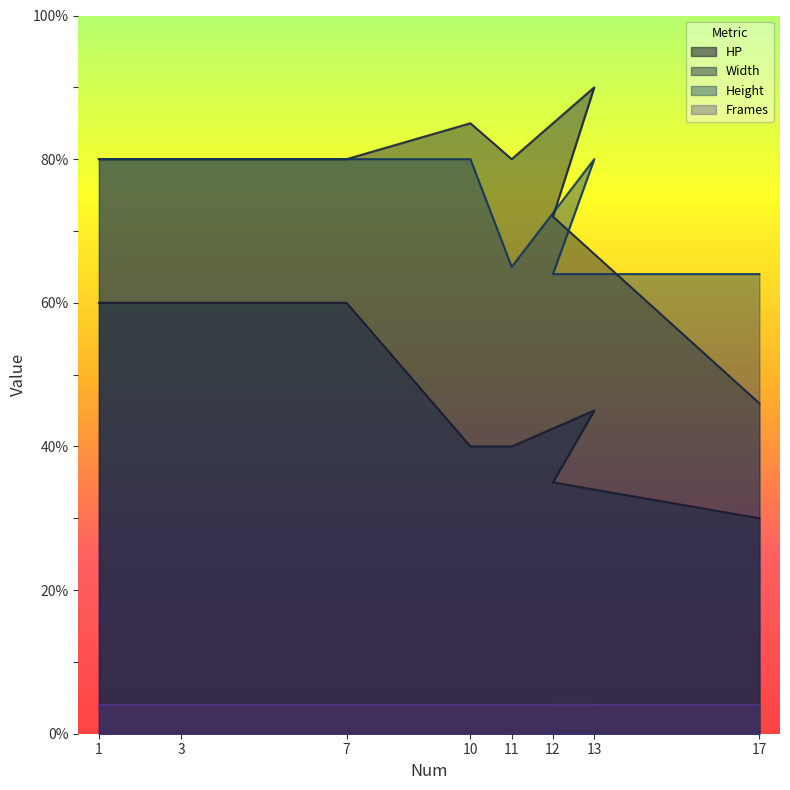

What is the maximum value shown in the chart?

90